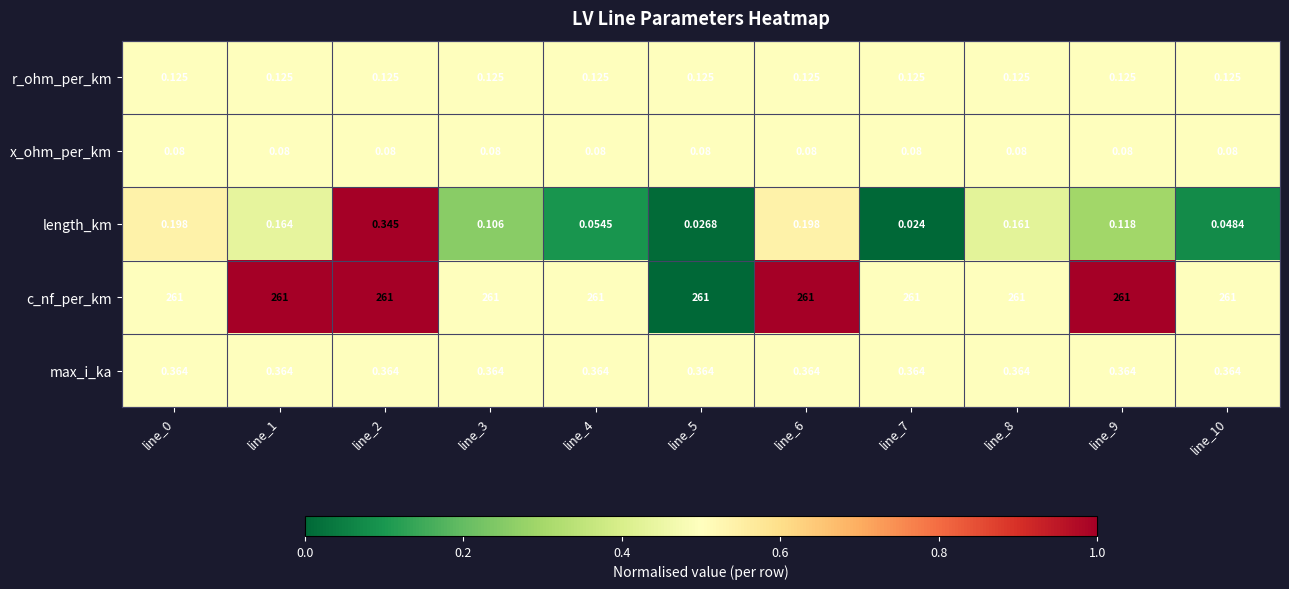

Between line_1 and line_5, which series saw the biggest shift?

length_km